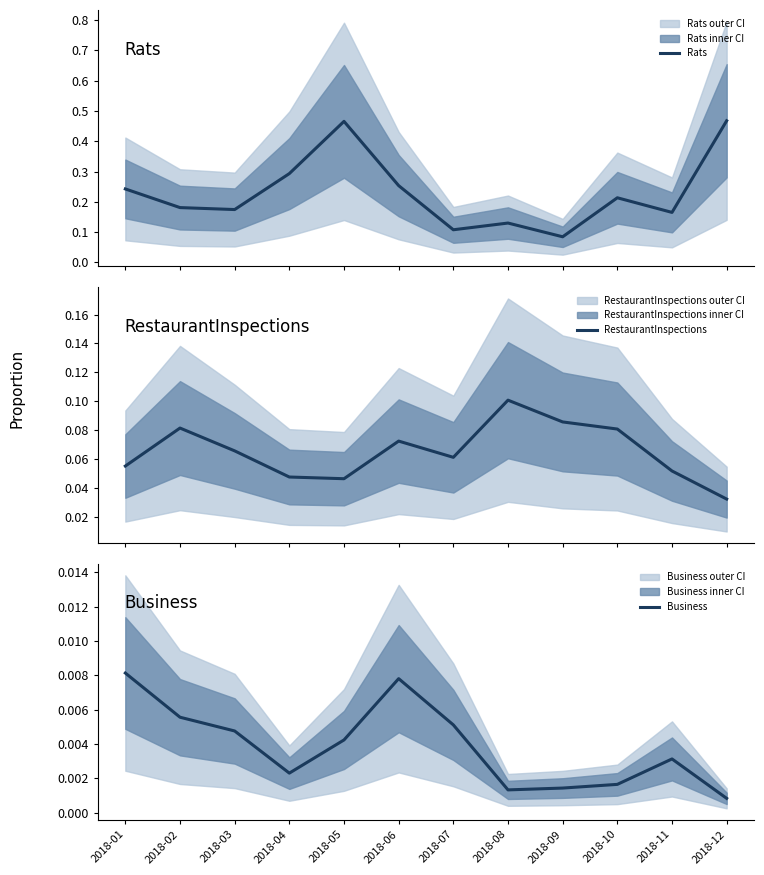

At which label does Business reach its minimum?

2018-12